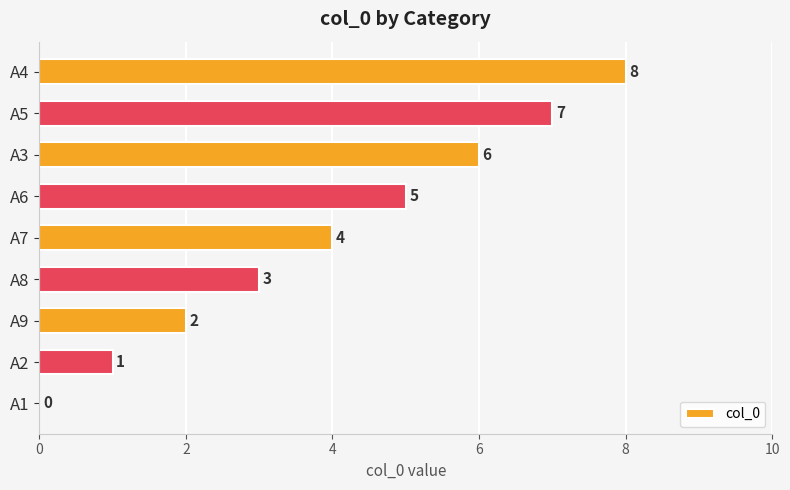

The chart shows a value of 3 at A4. True or false?

False